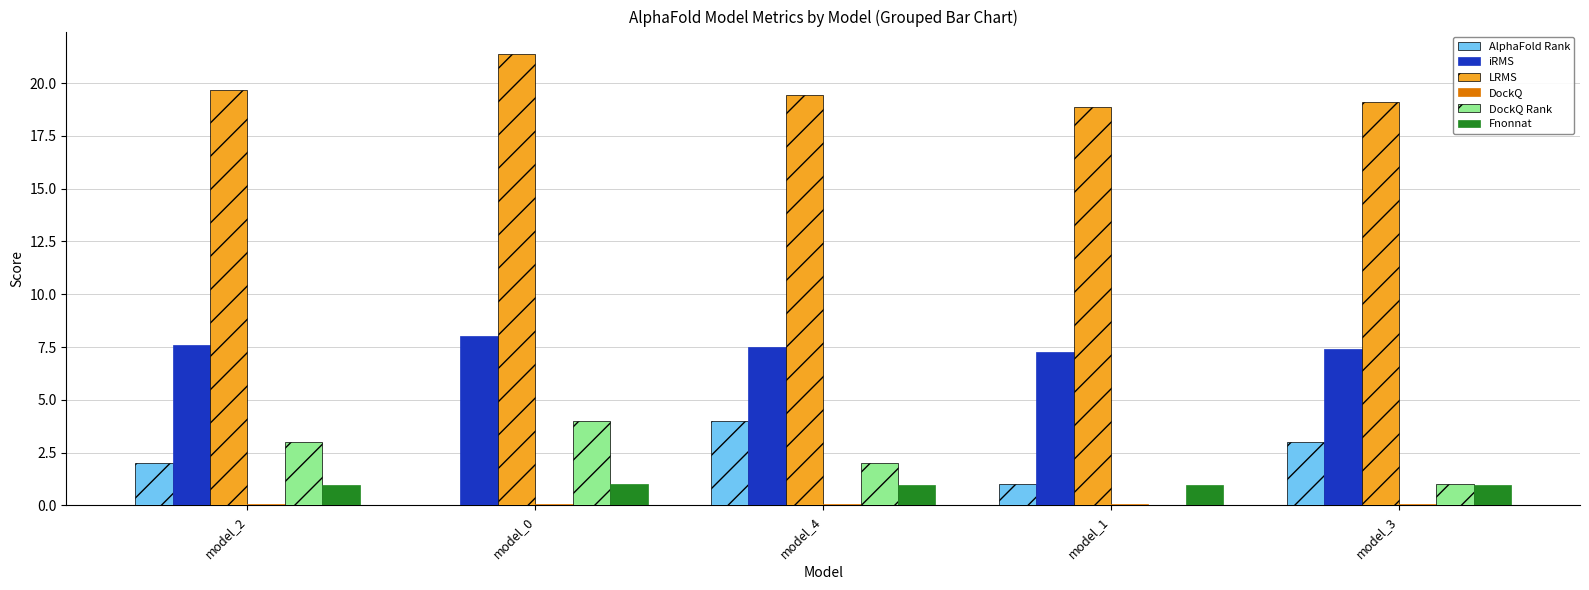

What is the highest value of the iRMS series?

8.0